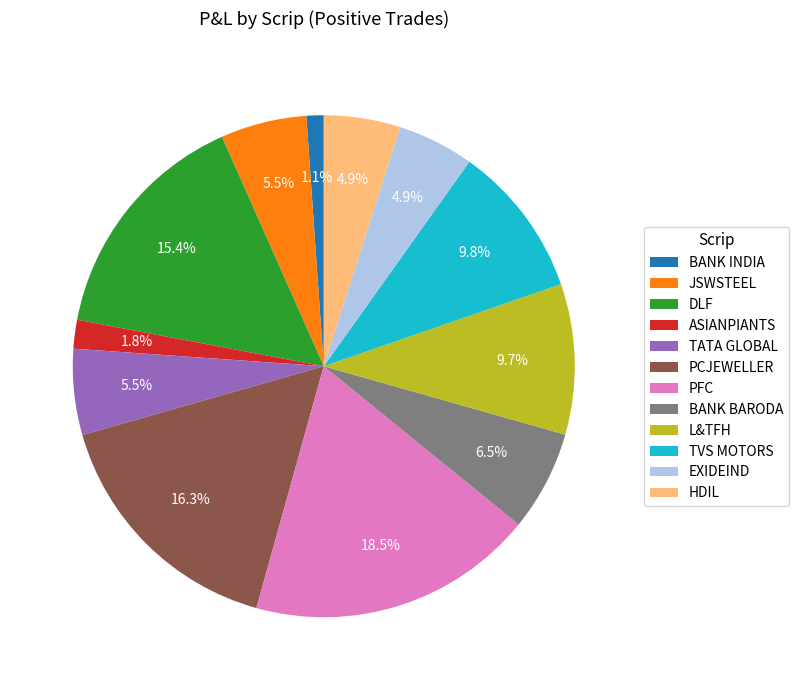

To the nearest percent, what is the average slice percentage?

8%